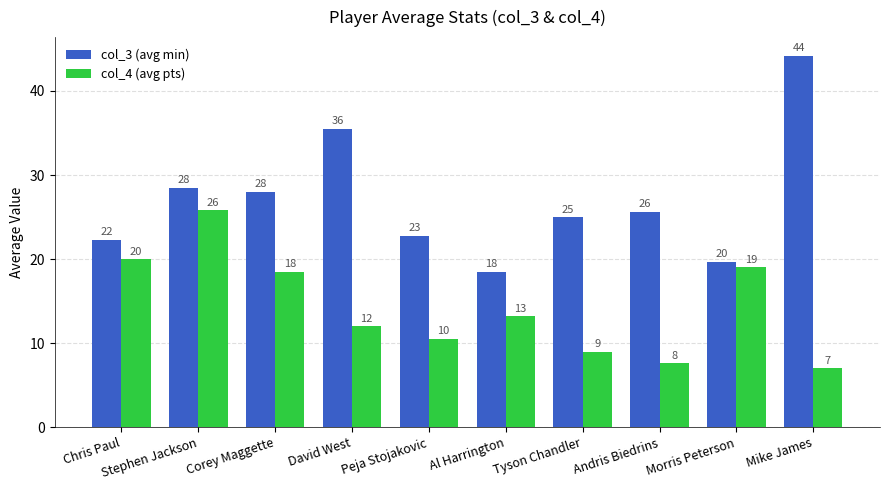

Where does the col_3 (avg min) series first go above 25?

Stephen Jackson